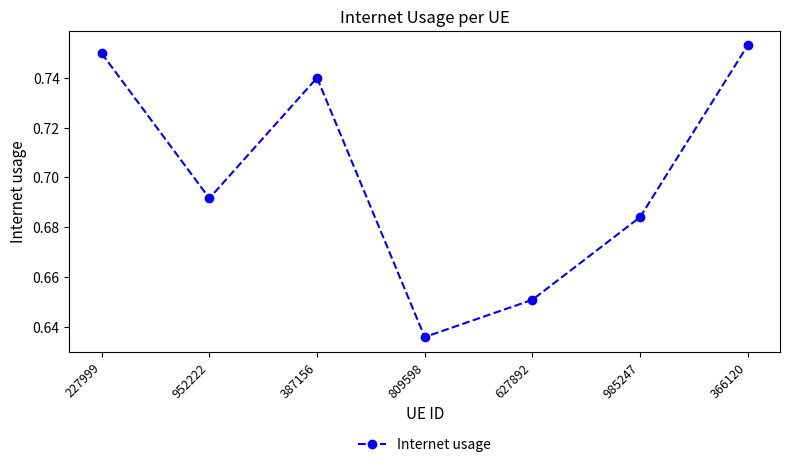

How many points are higher than both their immediate neighbors (excluding endpoints)?

1